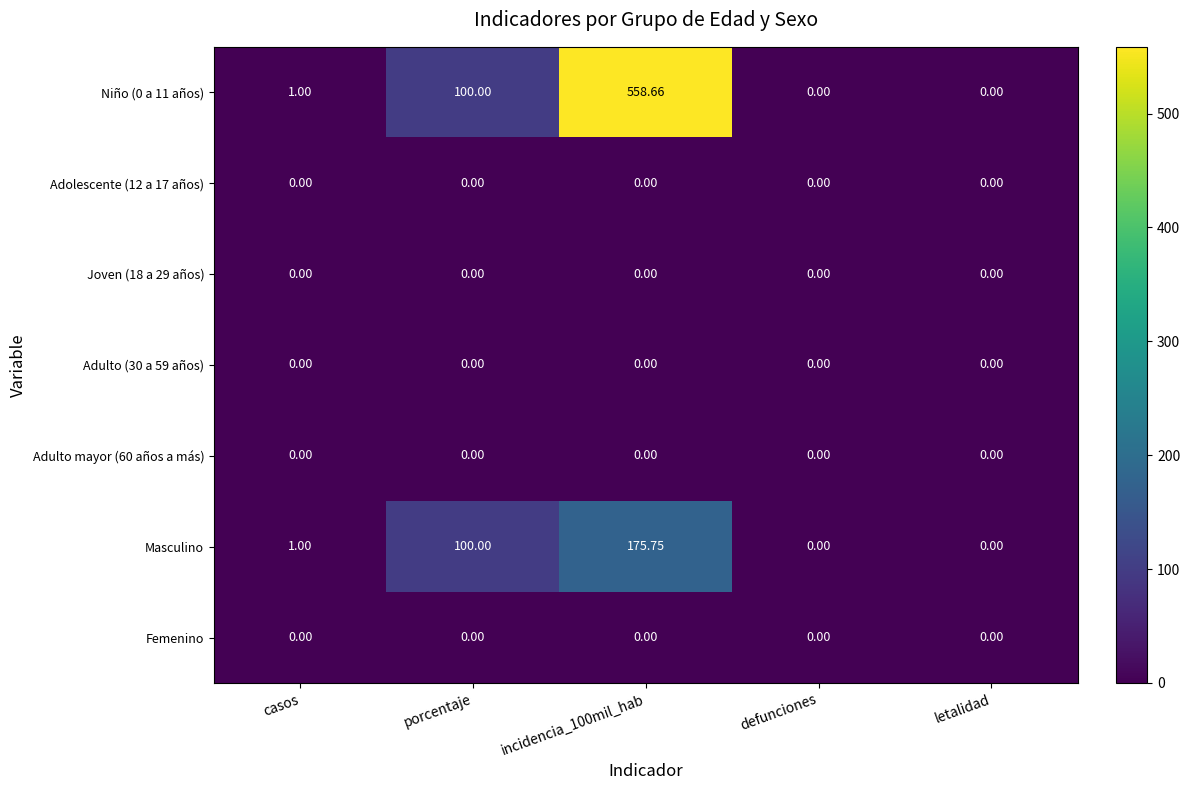

Where is Niño (0 a 11 años) nearest to the value 279?

porcentaje